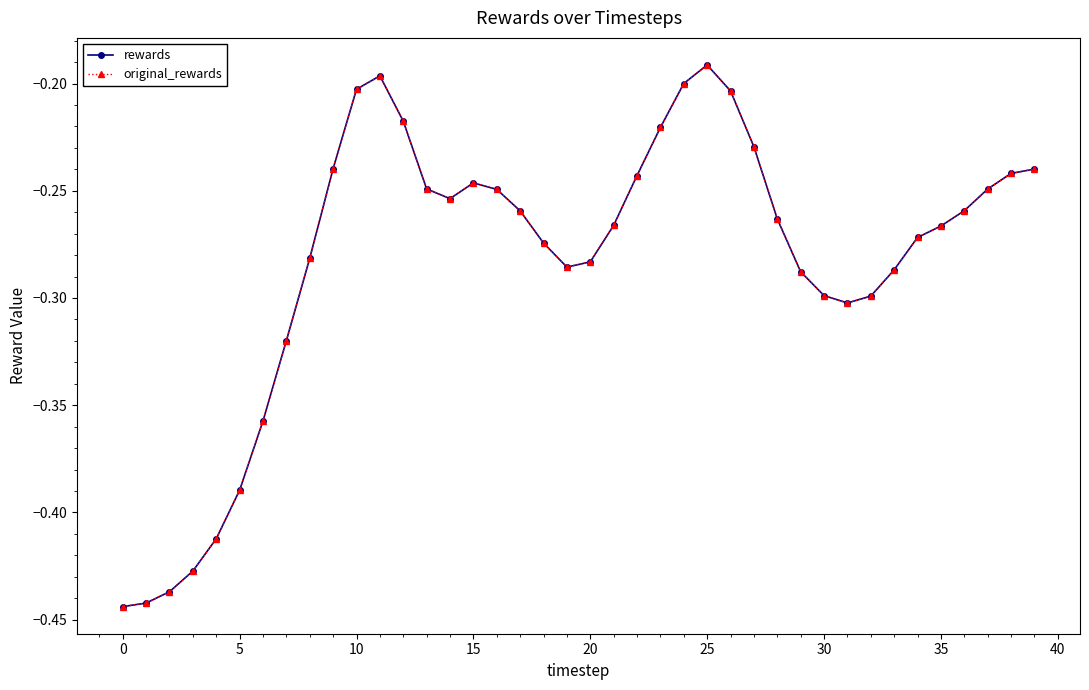

How many lines are shown in the chart?

2